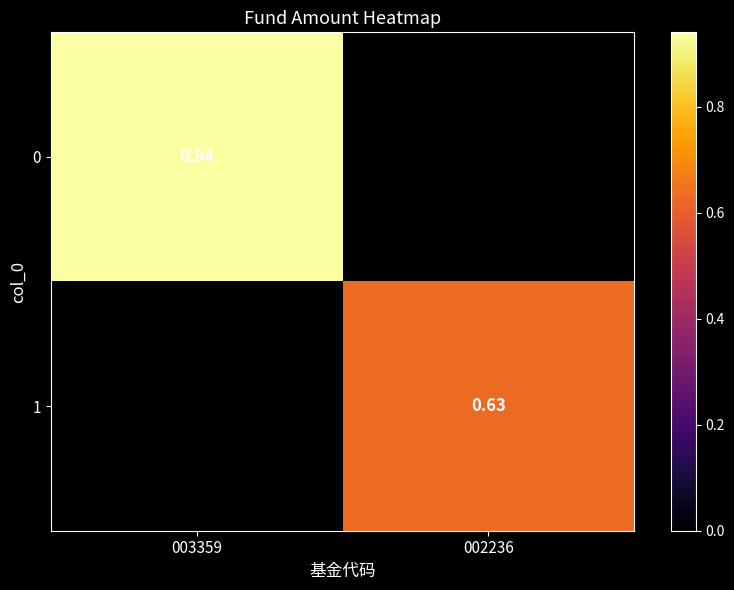

At how many categories does at least one series exceed 0?

2